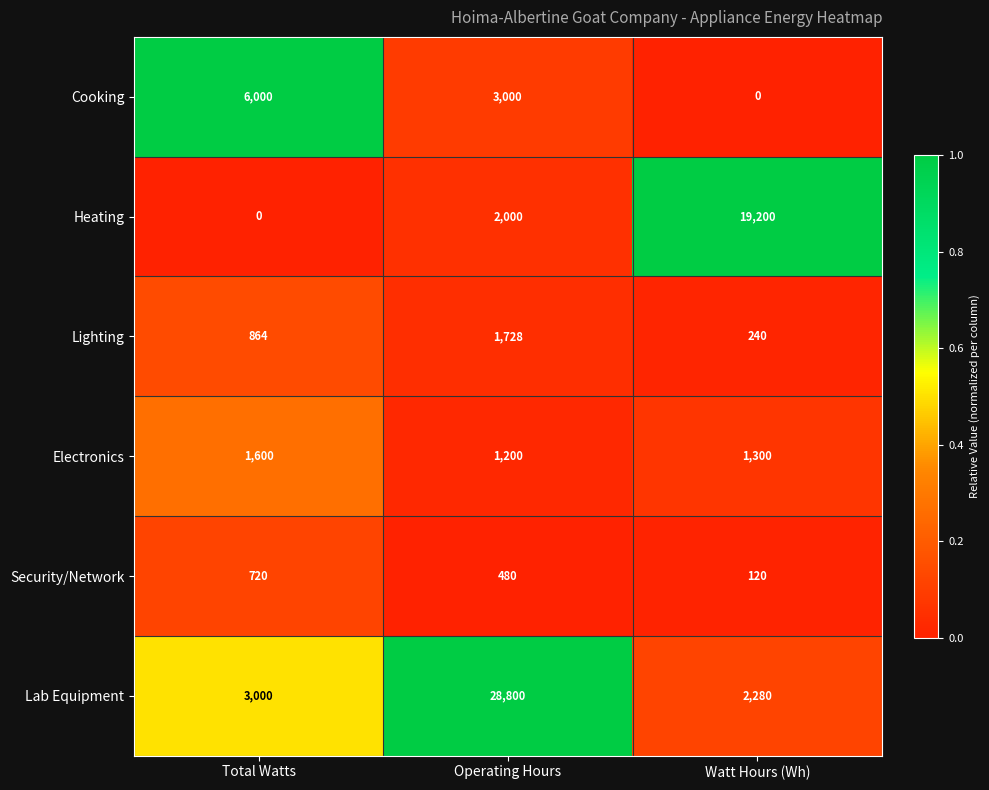

What is the average value of the Lab Equipment series?

11360